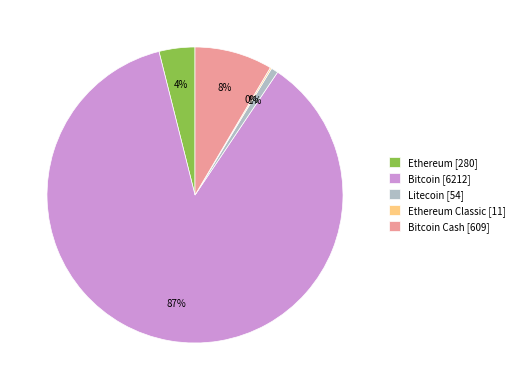

To the nearest percent, what is the combined percentage of Litecoin [54] and Ethereum [280]?

5%